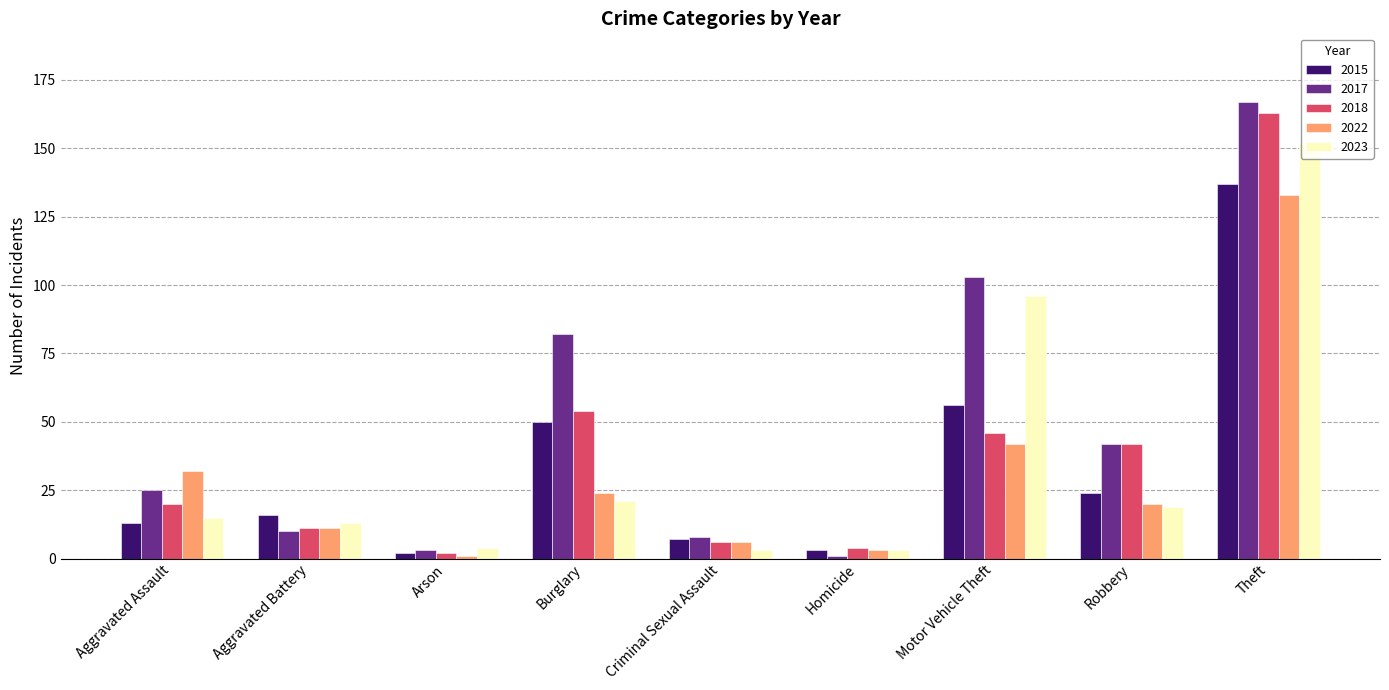

Which category has the highest value in the 2023 series?

Theft